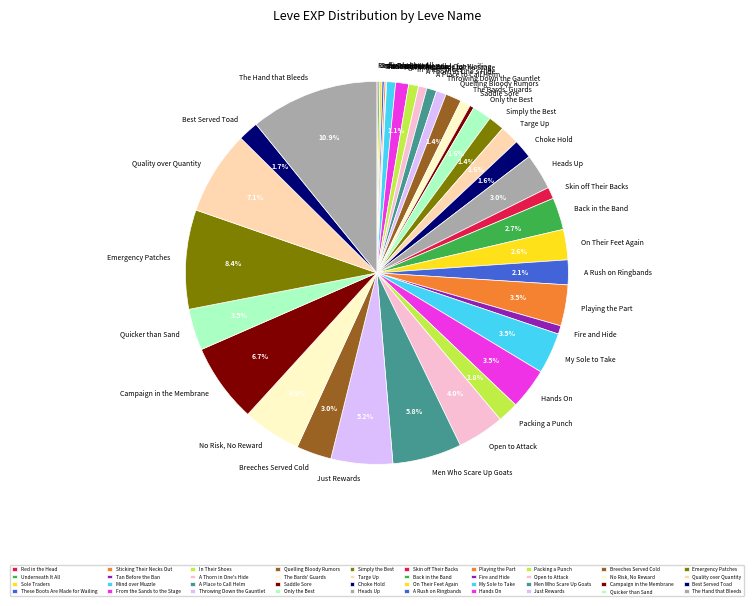

Combined, do Only the Best and Hands On account for over 50%?

No